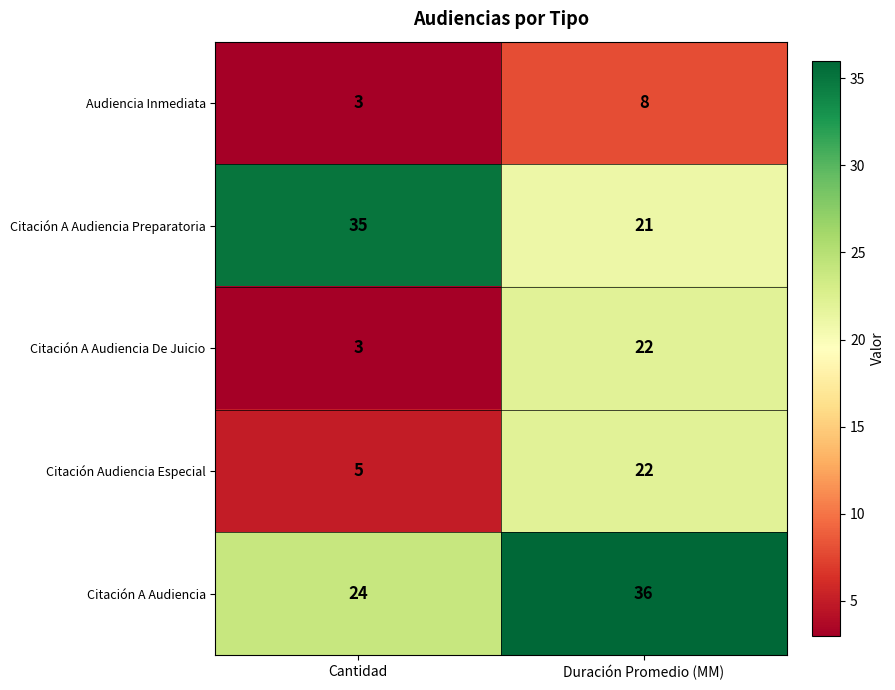

The Citación A Audiencia Preparatoria series shows 31 at Duración Promedio (MM). True or false?

False